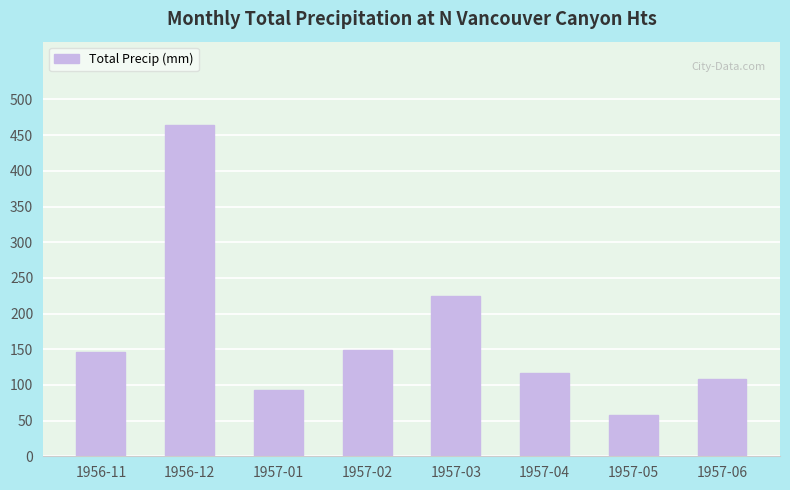

What value does the data have at 1957-03?

224.8